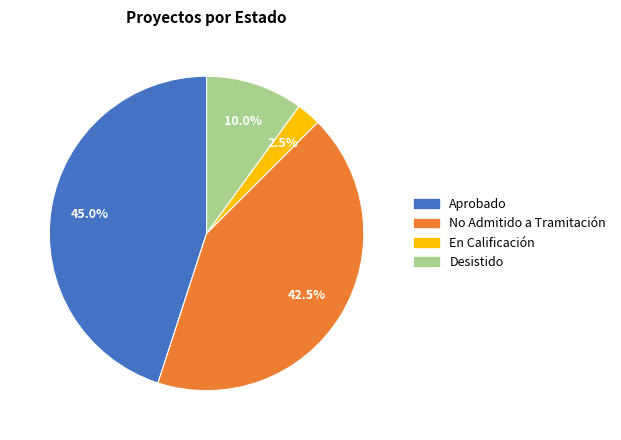

Does any single category account for the majority?

No